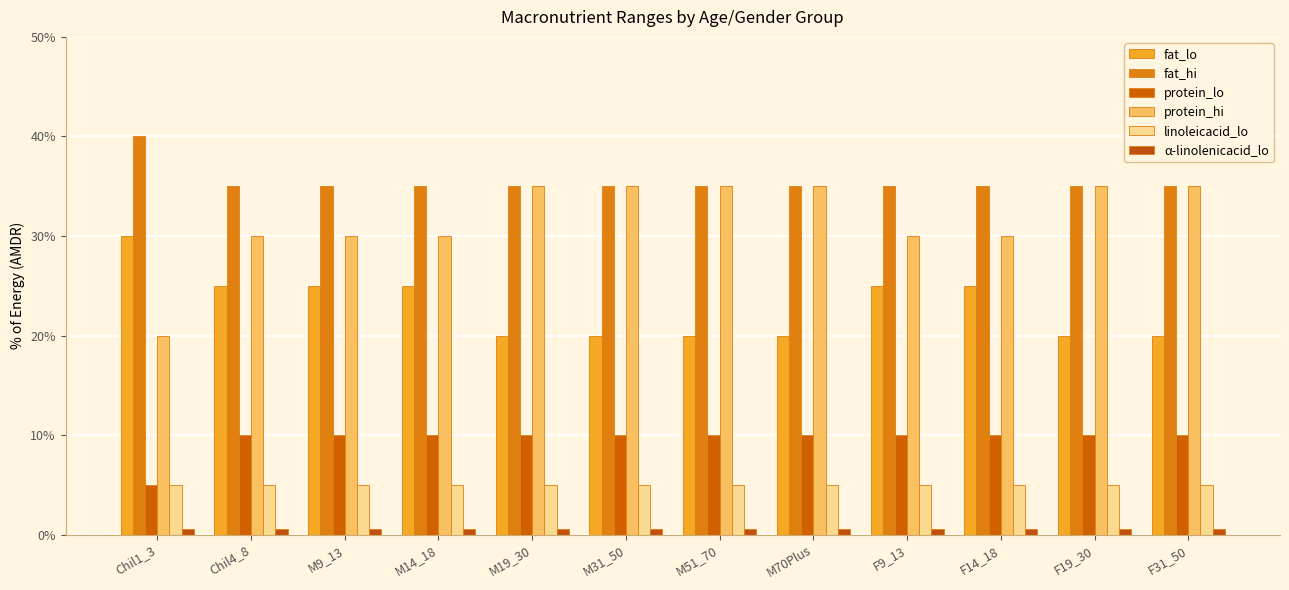

At how many categories does at least one series exceed 39?

1